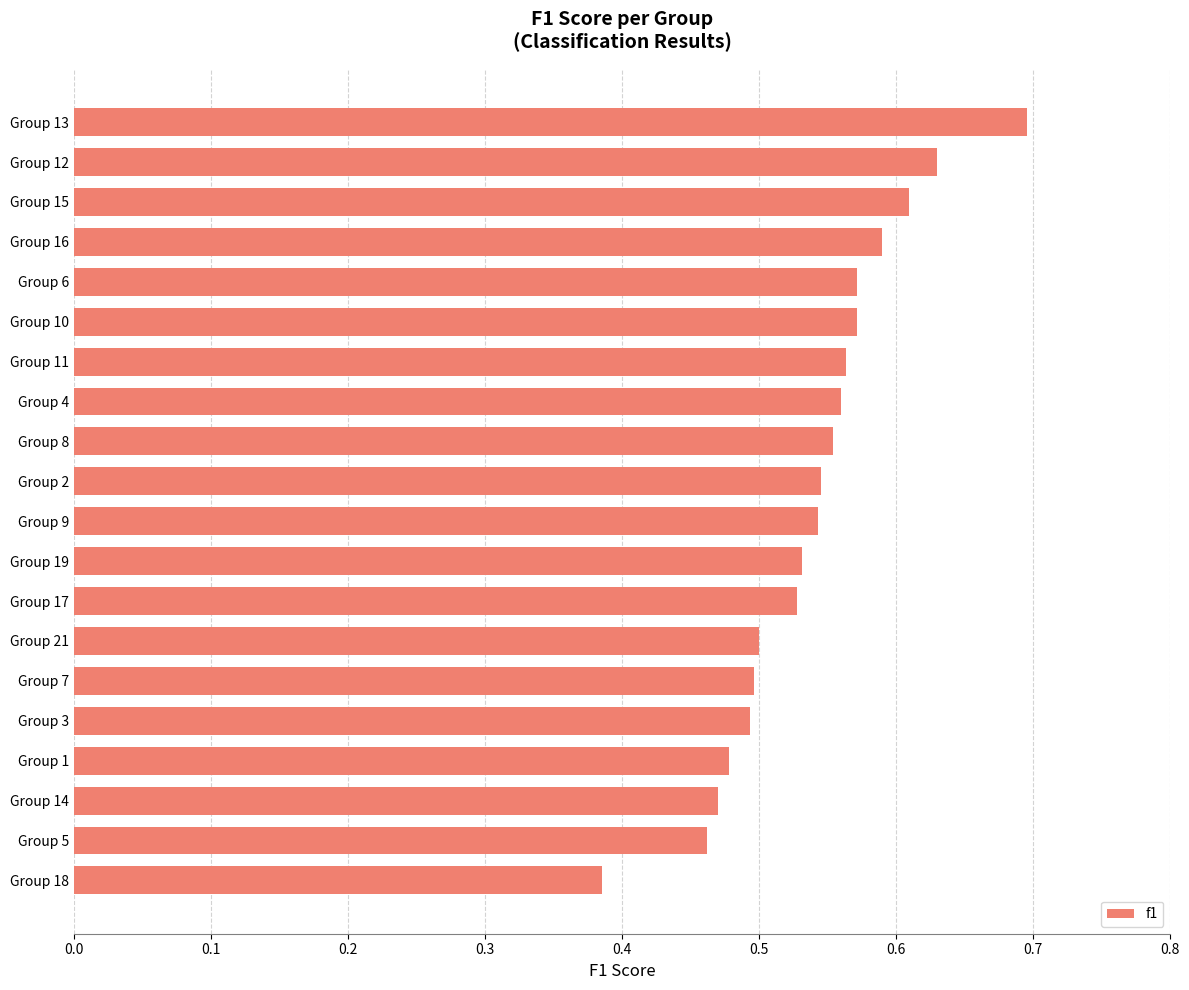

What is the sum of all values?

10.8